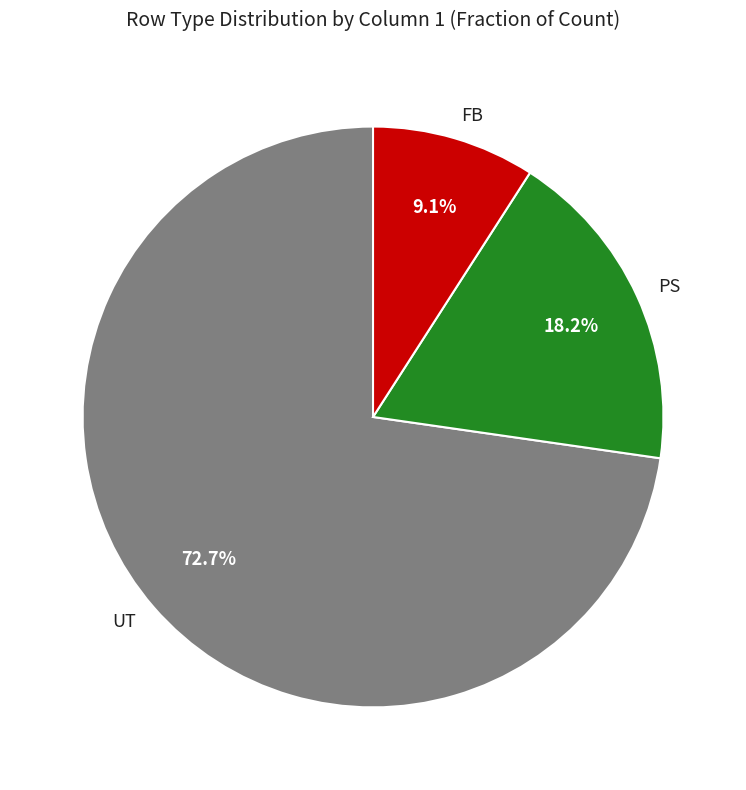

Which category has the biggest portion of the pie?

UT